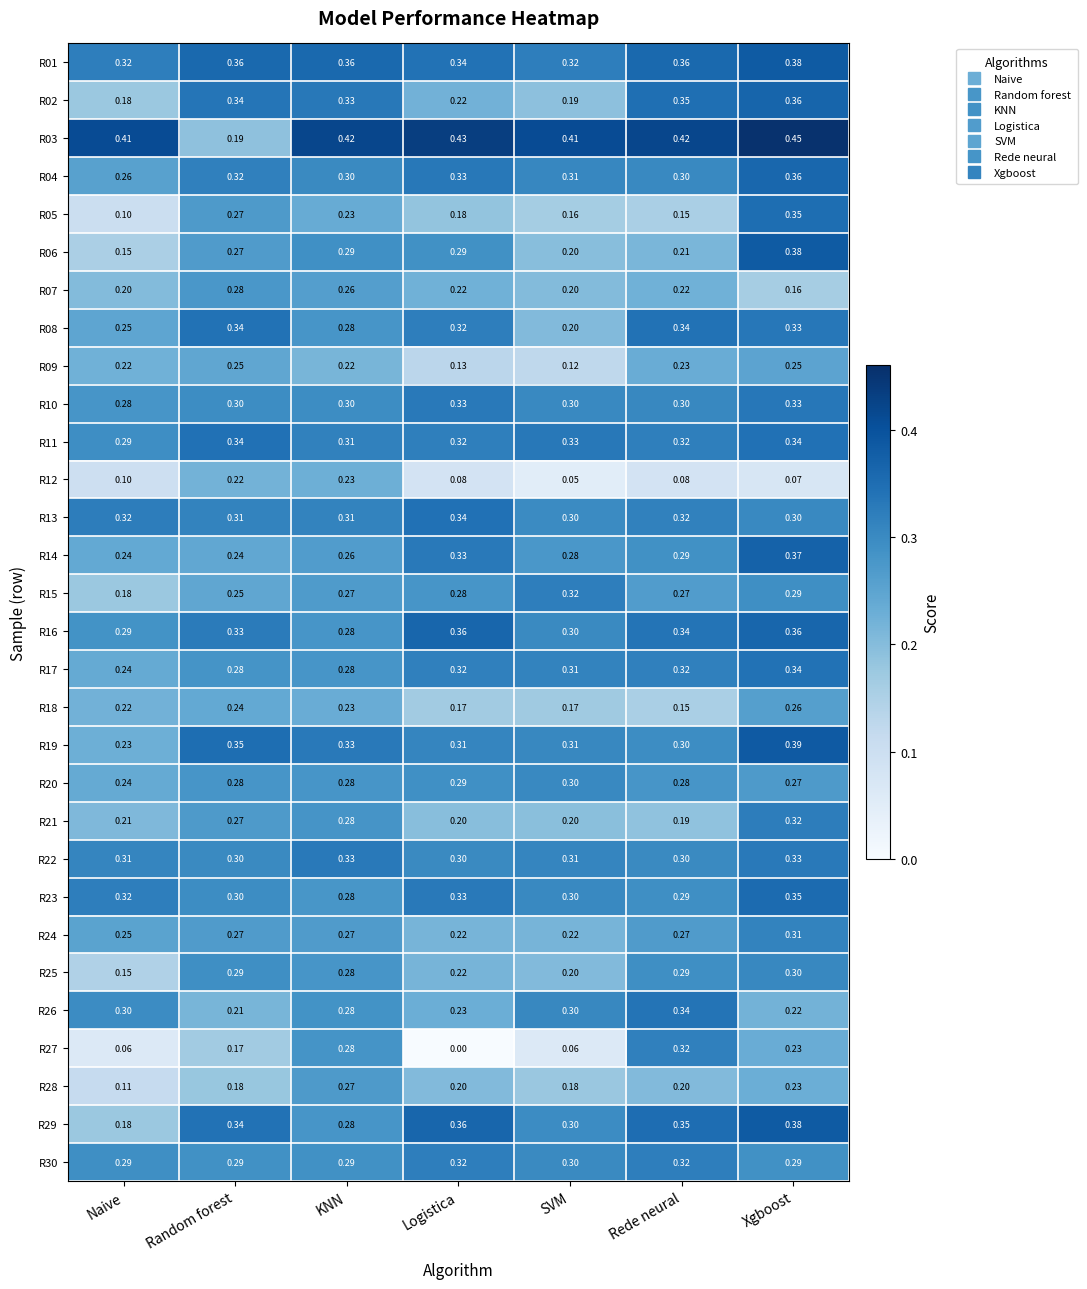

Is the value of R09 at Logistica greater than the value of R30 at Logistica?

No